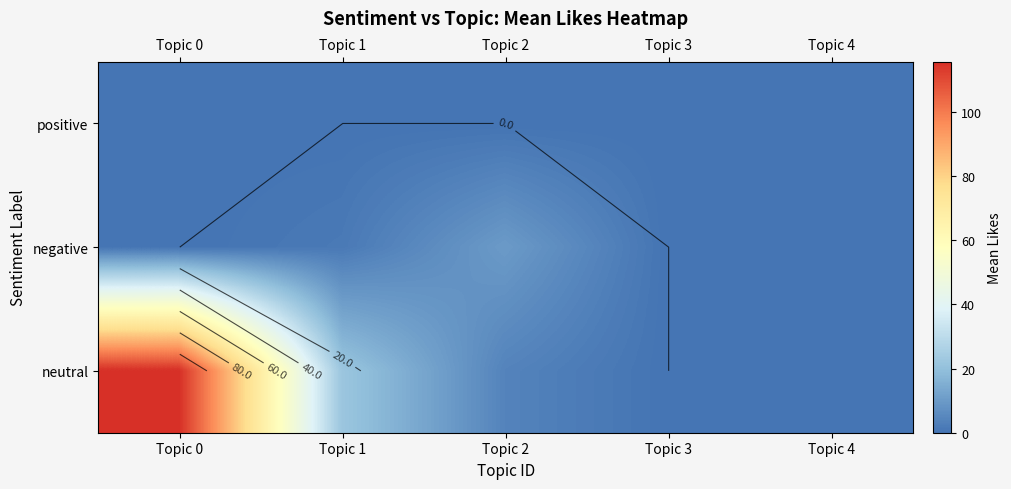

The value of neutral at Topic 2 is 4.0. True or false?

True